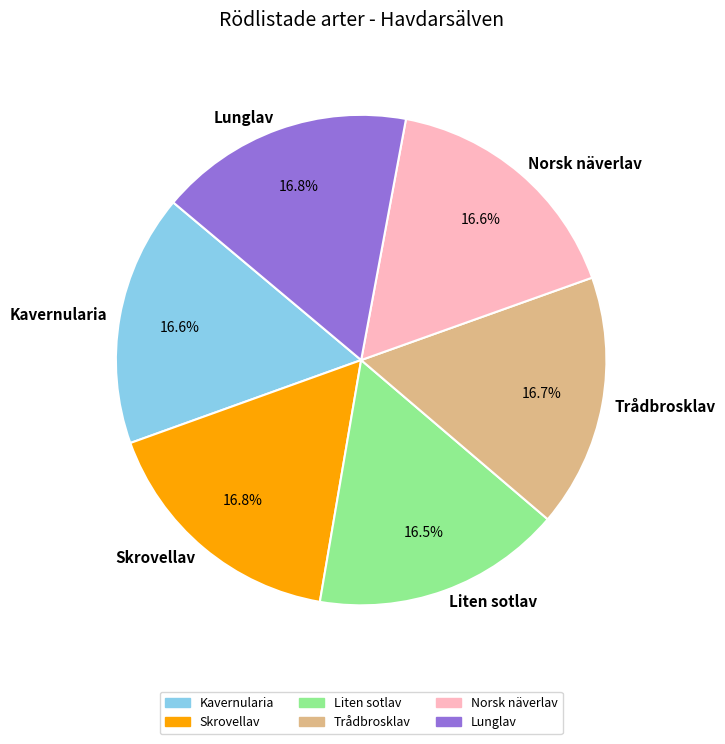

Approximately how many times larger is the value at Trådbrosklav compared to Lunglav?

1.0